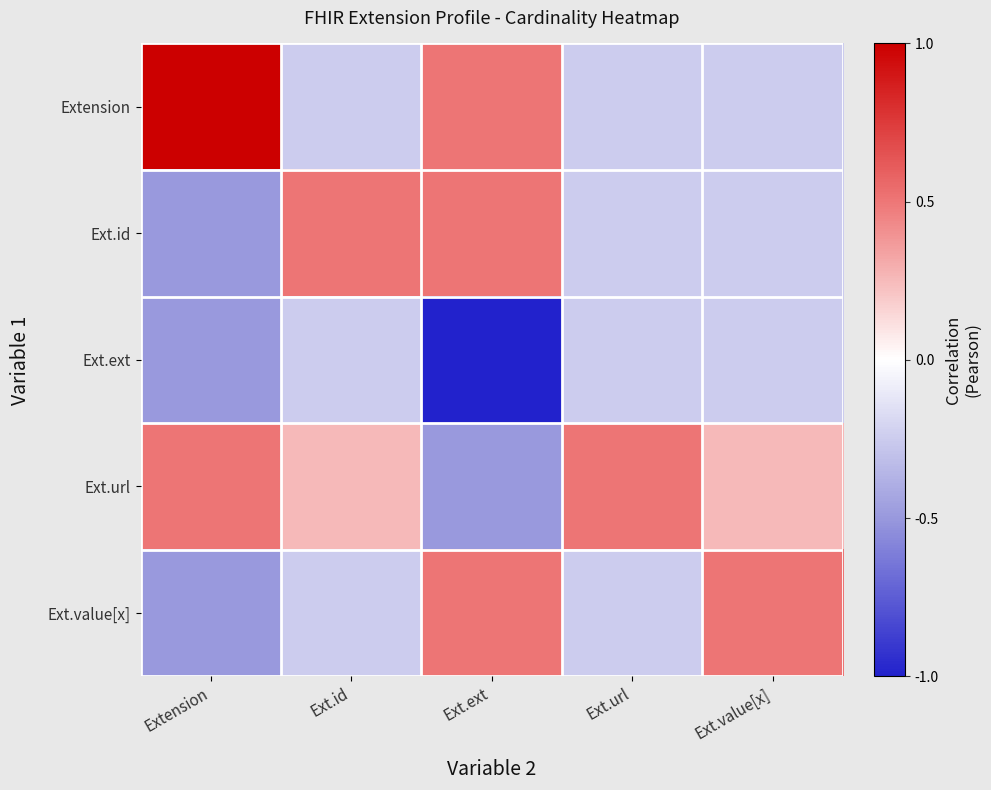

Which series has the largest total across all categories?

Ext.url